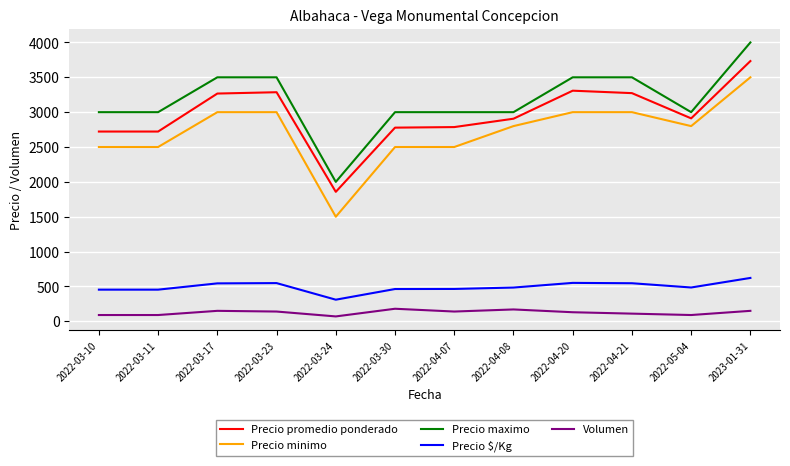

What is the difference between the maximum and minimum values in the Precio minimo series?

2000